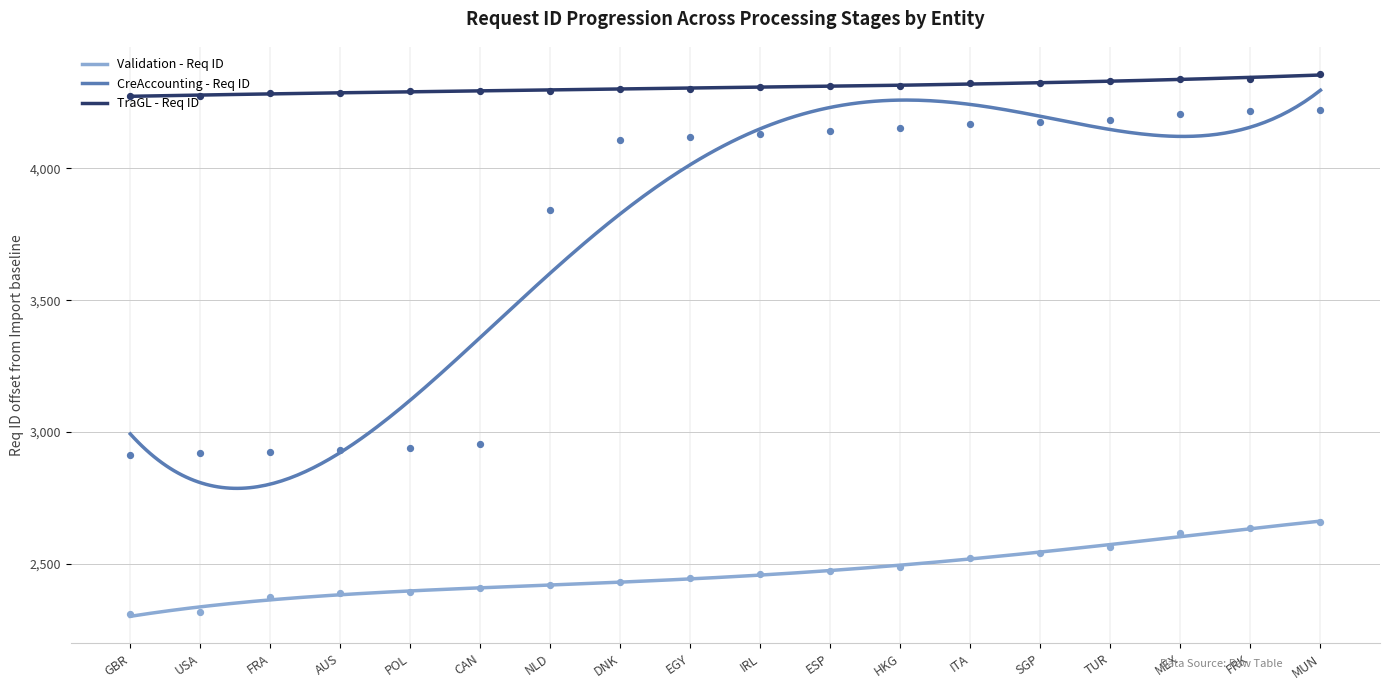

What are all the series names shown in the legend?

Validation - Req ID, CreAccounting - Req ID, TraGL - Req ID